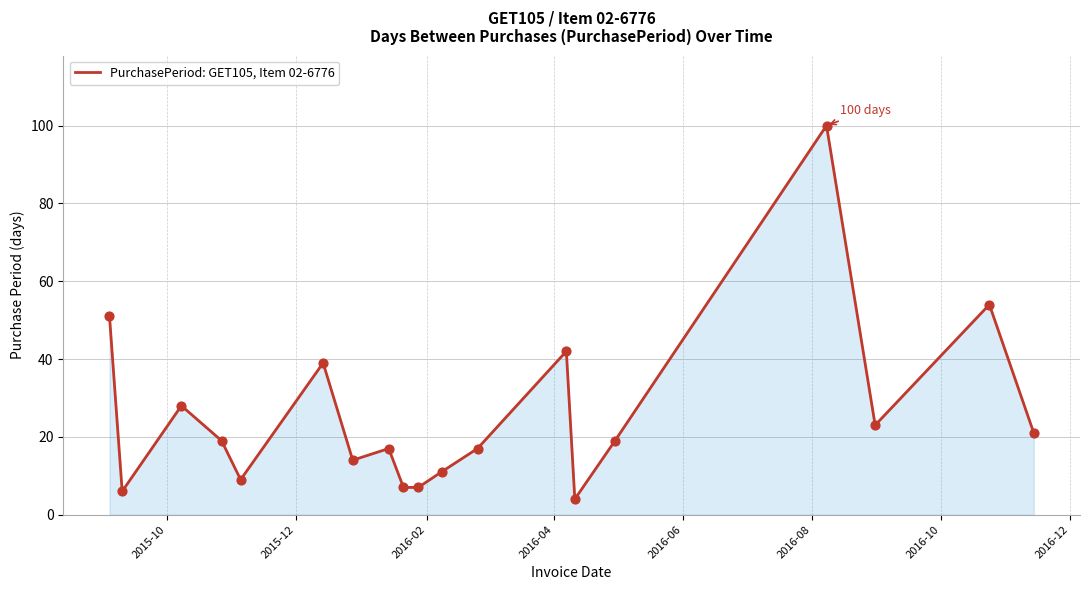

What is the greatest value displayed?

100